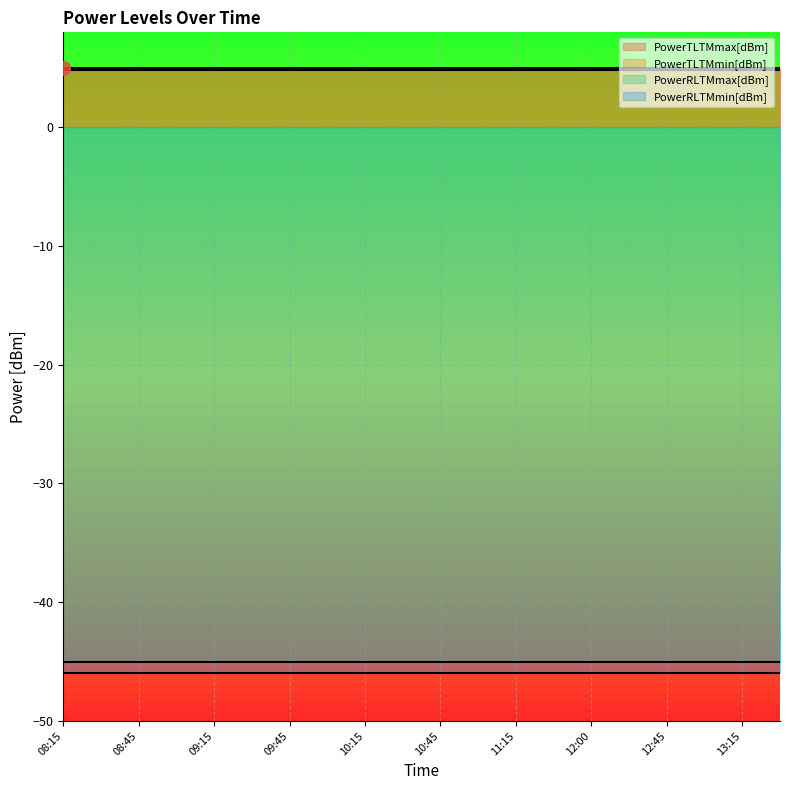

Which series has the largest range (max minus min)?

PowerTLTMmax[dBm]